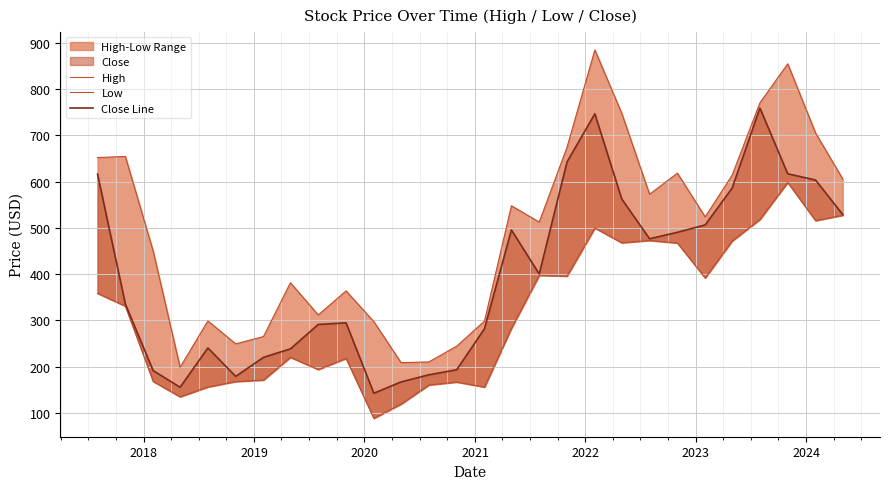

True or false: High and Low cross at least once.

False